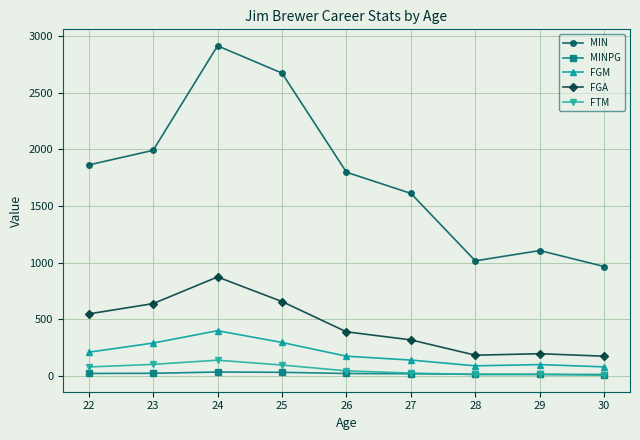

What are all the series names shown in the legend?

MIN, MINPG, FGM, FGA, FTM